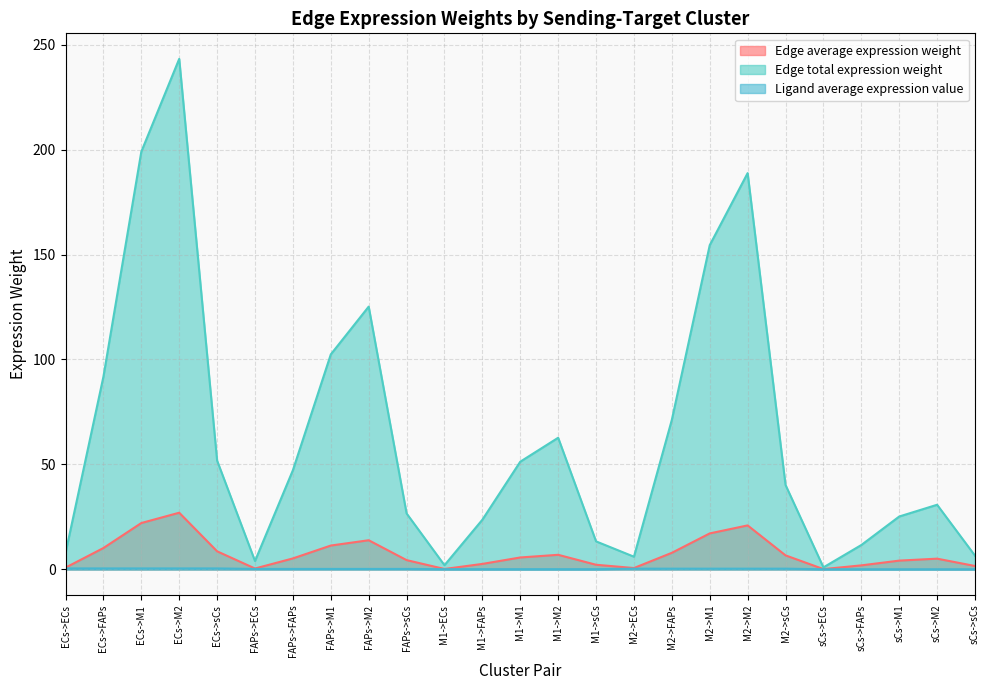

What is the sum of all Edge average expression weight values?

188.5